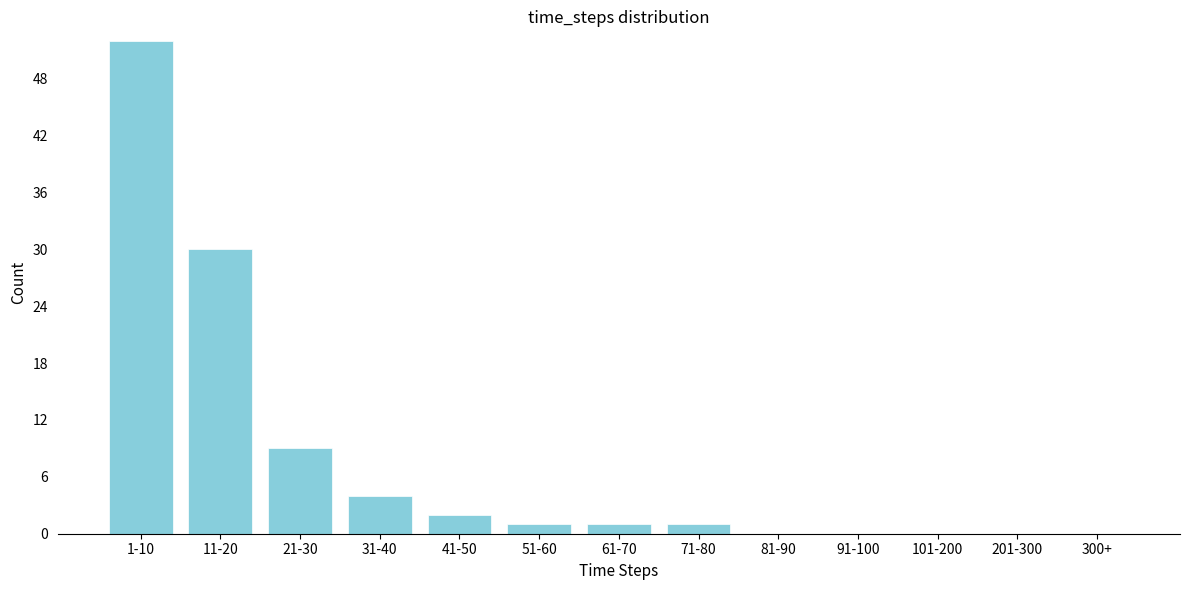

Reading left to right, transcribe all the data shown in this chart.

1-10=52	11-20=30	21-30=9	31-40=4	41-50=2	51-60=1	61-70=1	71-80=1	81-90=0	91-100=0	101-200=0	201-300=0	300+=0